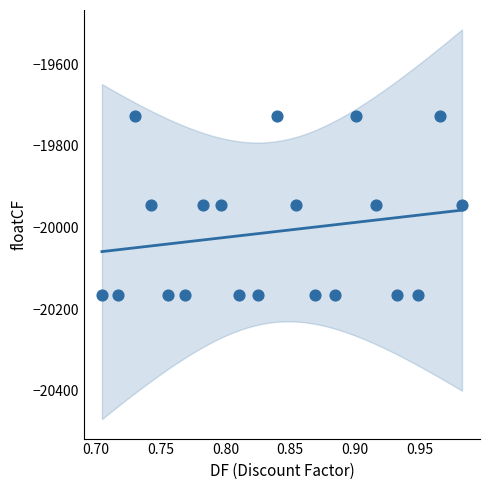

What is the range of X values (max minus min)?

0.3